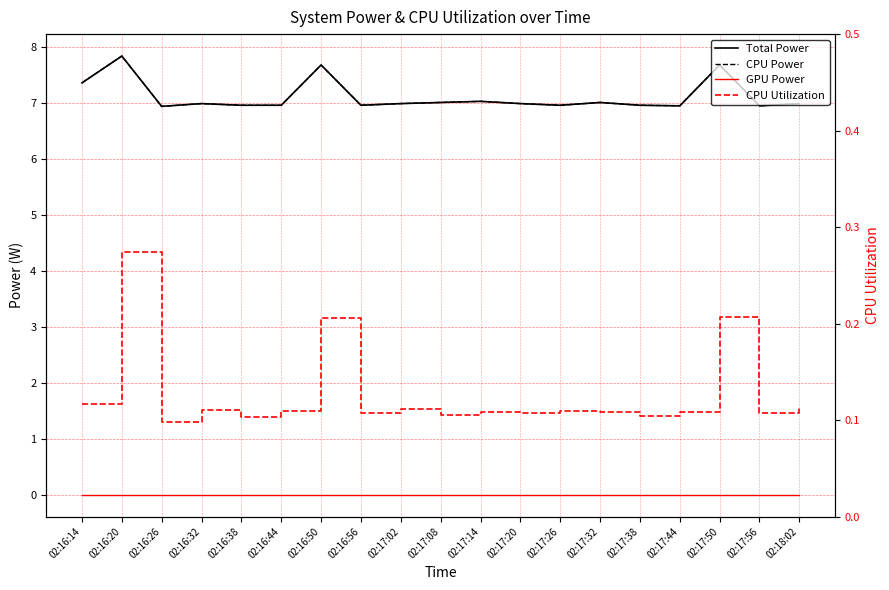

Reading left to right, what are all the values shown in this chart?

Total Power: 02:16:14=7.4	02:16:20=7.8	02:16:26=6.9	02:16:32=7.0	02:16:38=7.0	02:16:44=7.0	02:16:50=7.7	02:16:56=7.0	02:17:02=7.0	02:17:08=7.0	02:17:14=7.0	02:17:20=7.0	02:17:26=7.0	02:17:32=7.0	02:17:38=7.0	02:17:44=7.0	02:17:50=7.7	02:17:56=7.0	02:18:02=7.0
CPU Power: 02:16:14=7.4	02:16:20=7.8	02:16:26=6.9	02:16:32=7.0	02:16:38=7.0	02:16:44=7.0	02:16:50=7.7	02:16:56=7.0	02:17:02=7.0	02:17:08=7.0	02:17:14=7.0	02:17:20=7.0	02:17:26=7.0	02:17:32=7.0	02:17:38=7.0	02:17:44=7.0	02:17:50=7.7	02:17:56=7.0	02:18:02=7.0
GPU Power: 02:16:14=0.0	02:16:20=0.0	02:16:26=0.0	02:16:32=0.0	02:16:38=0.0	02:16:44=0.0	02:16:50=0.0	02:16:56=0.0	02:17:02=0.0	02:17:08=0.0	02:17:14=0.0	02:17:20=0.0	02:17:26=0.0	02:17:32=0.0	02:17:38=0.0	02:17:44=0.0	02:17:50=0.0	02:17:56=0.0	02:18:02=0.0
CPU Utilization: 02:16:14=0.1	02:16:20=0.3	02:16:26=0.1	02:16:32=0.1	02:16:38=0.1	02:16:44=0.1	02:16:50=0.2	02:16:56=0.1	02:17:02=0.1	02:17:08=0.1	02:17:14=0.1	02:17:20=0.1	02:17:26=0.1	02:17:32=0.1	02:17:38=0.1	02:17:44=0.1	02:17:50=0.2	02:17:56=0.1	02:18:02=0.1